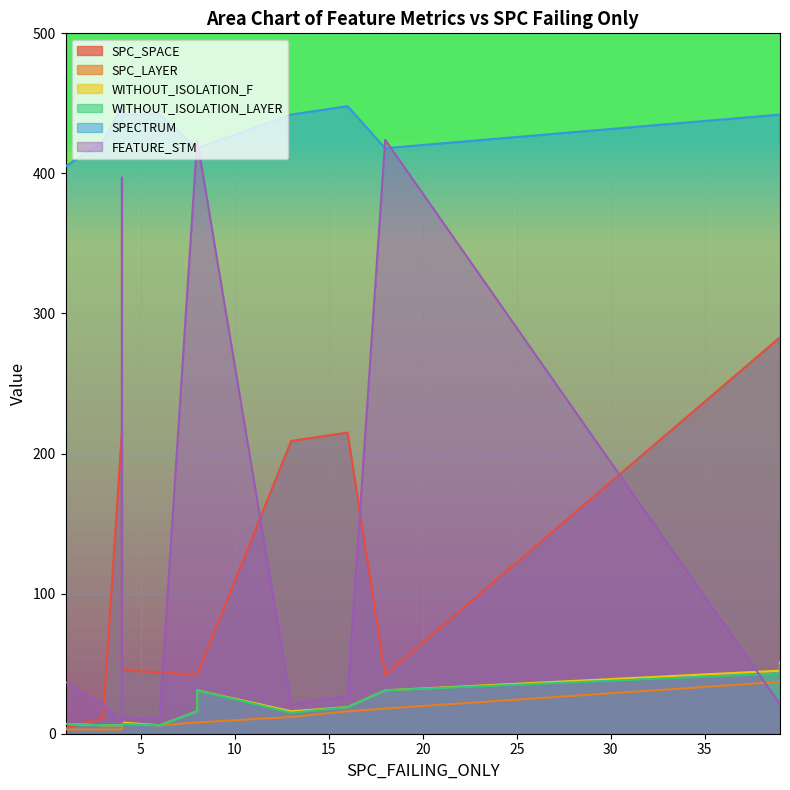

True or false: SPECTRUM has a value of 710 at 39.

False